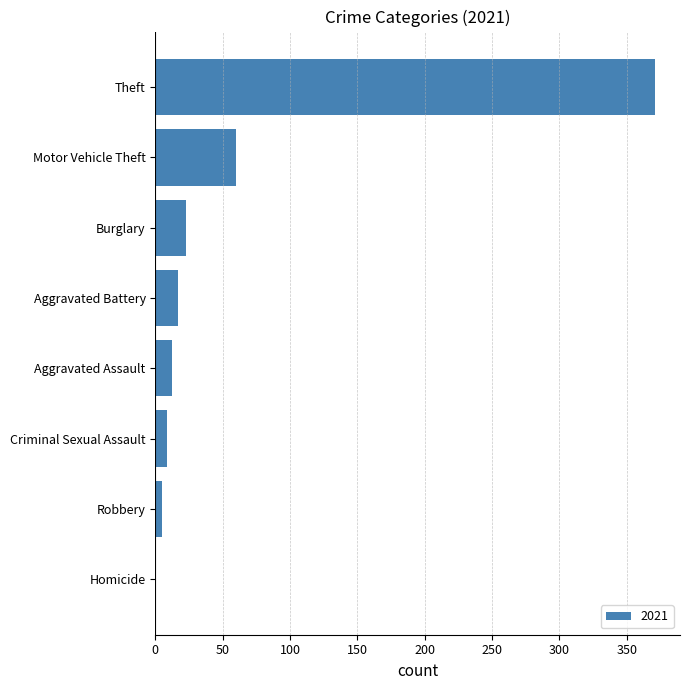

At which label is the value closest to 185?

Motor Vehicle Theft